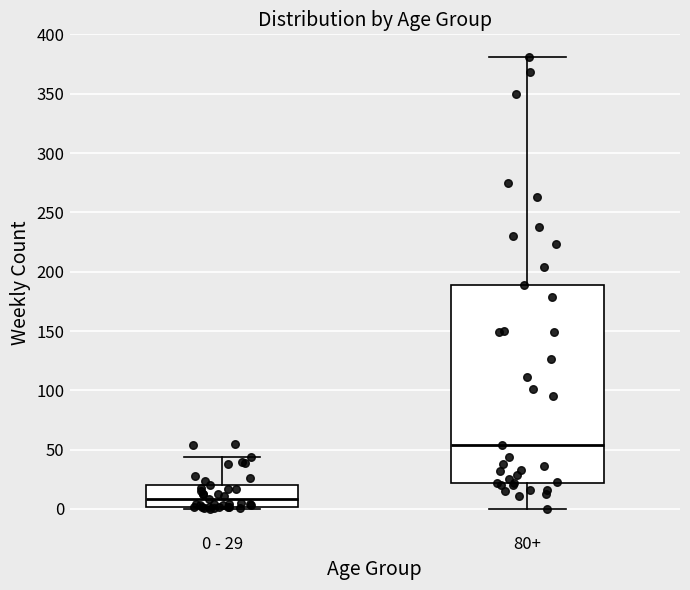

Reading left to right, transcribe this box plot: for each box, give where its median line is, the range the box spans, and where its two whiskers end, as read against the y-axis. The values are not printed on the chart, so give them approximately, as read against the axis.

0 - 29: median 10, box 0 to 20, whiskers 0 (just below the box's lower edge) to 45
80+: median 55, box 20 to 190, whiskers 0 to 380